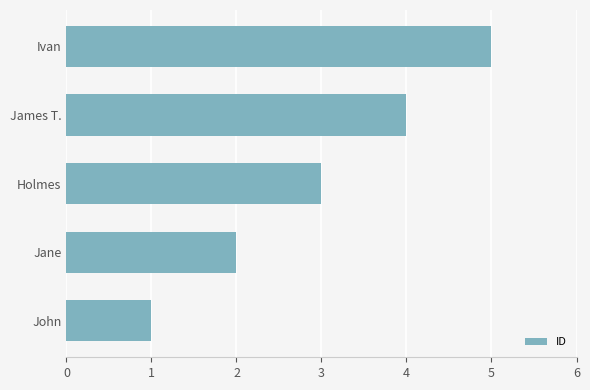

List the labels in order of value, smallest first.

John, Jane, Holmes, James T., Ivan